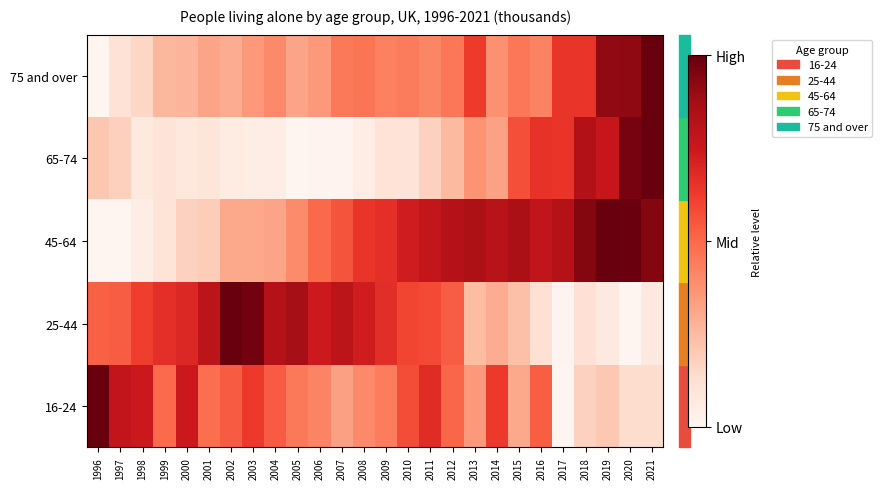

Reading left to right, what are all the values shown in this chart?

16-24: 1996=1.0	1997=0.8	1998=0.7	1999=0.5	2000=0.7	2001=0.5	2002=0.5	2003=0.6	2004=0.5	2005=0.5	2006=0.4	2007=0.3	2008=0.4	2009=0.4	2010=0.6	2011=0.7	2012=0.5	2013=0.4	2014=0.6	2015=0.3	2016=0.5	2017=0.0	2018=0.2	2019=0.2	2020=0.1	2021=0.1
25-44: 1996=0.5	1997=0.5	1998=0.6	1999=0.7	2000=0.7	2001=0.8	2002=1.0	2003=1.0	2004=0.8	2005=0.9	2006=0.7	2007=0.8	2008=0.7	2009=0.7	2010=0.6	2011=0.6	2012=0.5	2013=0.2	2014=0.3	2015=0.2	2016=0.1	2017=0.0	2018=0.1	2019=0.1	2020=0.0	2021=0.1
45-64: 1996=0.0	1997=0.0	1998=0.0	1999=0.1	2000=0.2	2001=0.2	2002=0.3	2003=0.3	2004=0.3	2005=0.4	2006=0.5	2007=0.6	2008=0.6	2009=0.7	2010=0.7	2011=0.8	2012=0.8	2013=0.8	2014=0.8	2015=0.9	2016=0.8	2017=0.8	2018=0.9	2019=1.0	2020=1.0	2021=0.9
65-74: 1996=0.2	1997=0.2	1998=0.1	1999=0.1	2000=0.1	2001=0.1	2002=0.1	2003=0.0	2004=0.0	2005=0.0	2006=0.0	2007=0.0	2008=0.0	2009=0.1	2010=0.1	2011=0.2	2012=0.3	2013=0.4	2014=0.3	2015=0.6	2016=0.7	2017=0.6	2018=0.8	2019=0.8	2020=1.0	2021=1.0
75 and over: 1996=0.0	1997=0.1	1998=0.2	1999=0.3	2000=0.3	2001=0.3	2002=0.3	2003=0.4	2004=0.4	2005=0.3	2006=0.4	2007=0.5	2008=0.5	2009=0.4	2010=0.4	2011=0.4	2012=0.5	2013=0.6	2014=0.4	2015=0.5	2016=0.4	2017=0.6	2018=0.6	2019=0.9	2020=0.9	2021=1.0